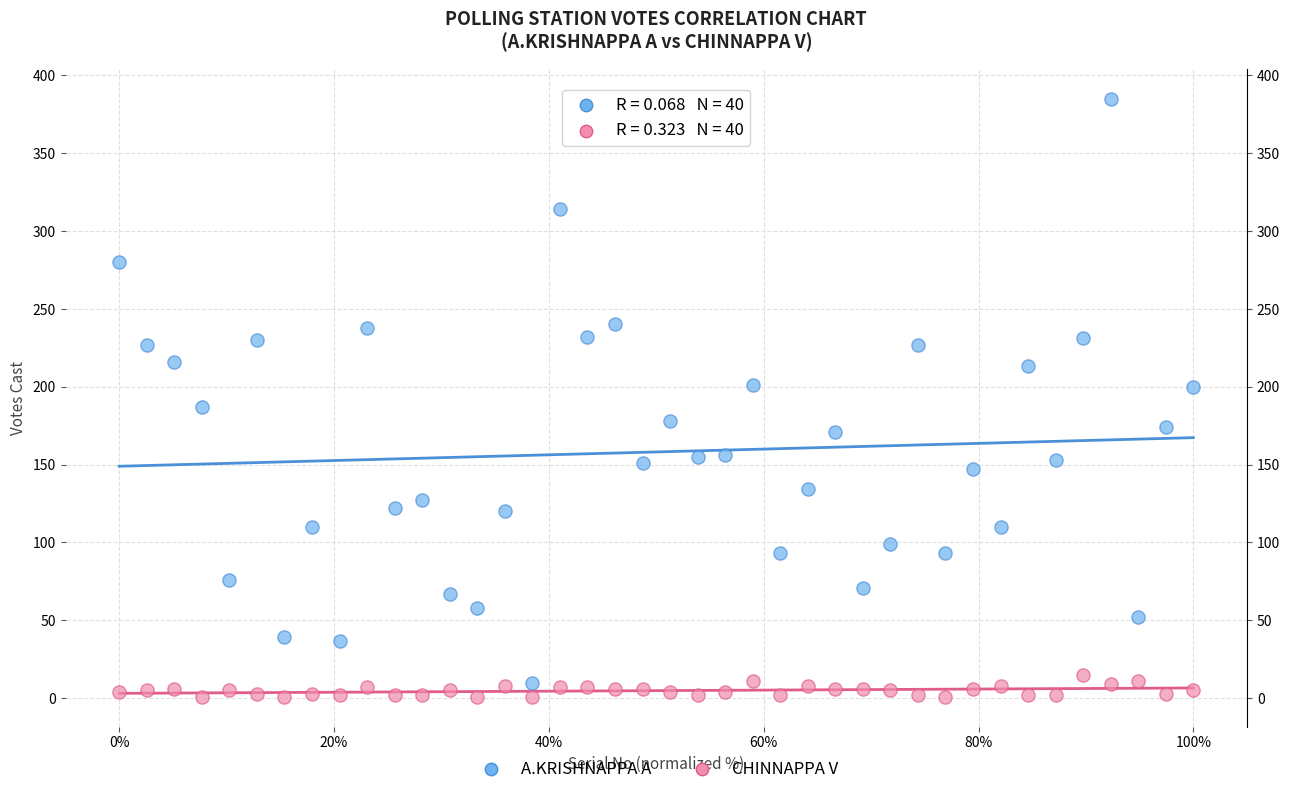

Which series has the widest spread of Y values?

A.KRISHNAPPA A